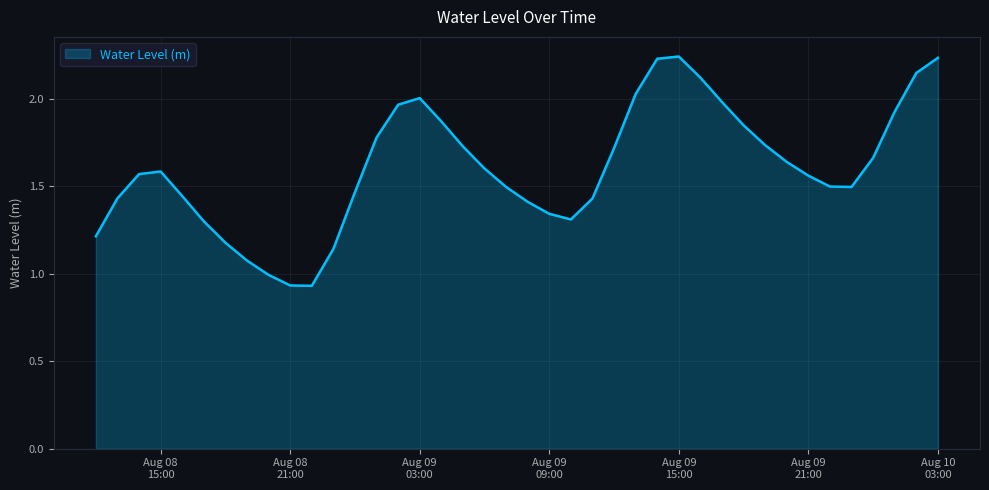

True or false: the data has more than 0 interior local peaks.

True